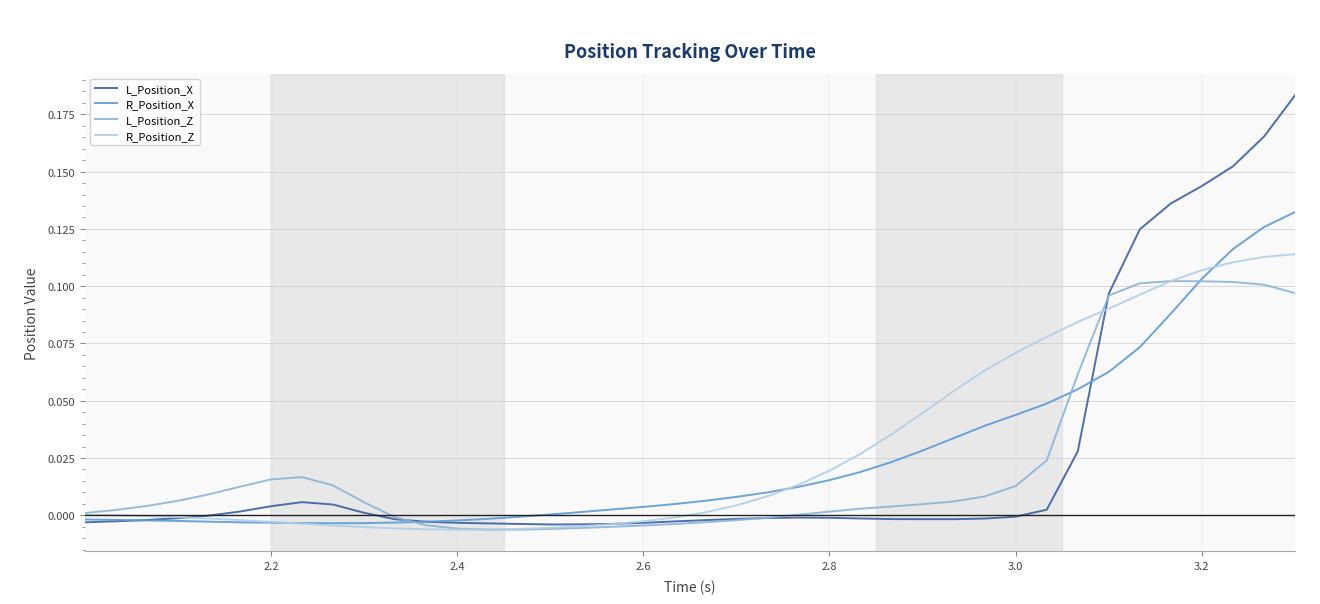

How many categories are shown in the chart?

40